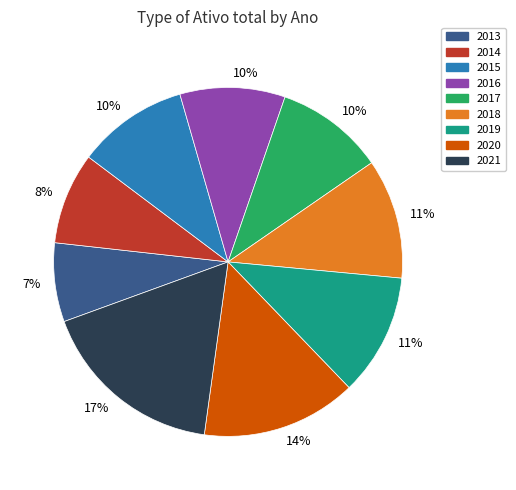

What is the largest slice in the pie chart?

2021